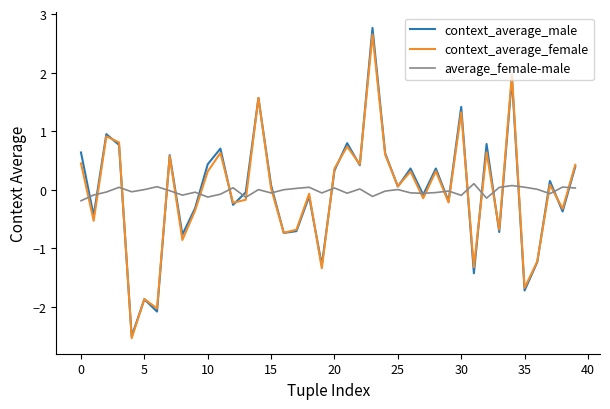

Which series has the largest range (max minus min)?

context_average_male